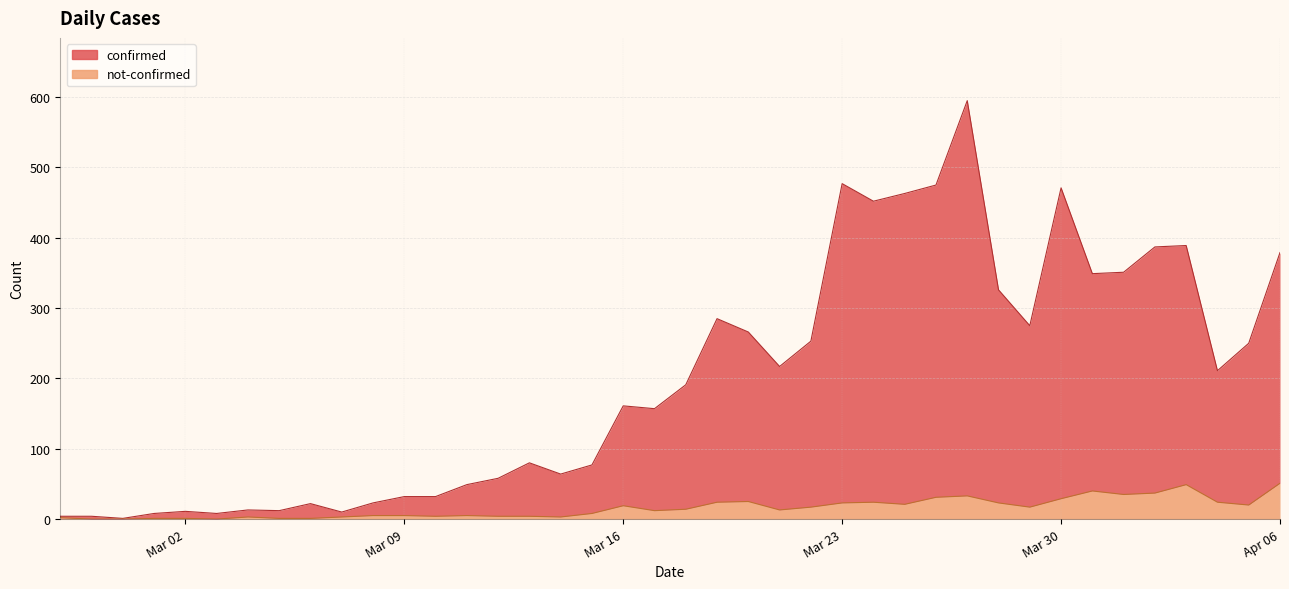

Between 2020-03-12 and 2020-04-06, which series saw the biggest shift?

confirmed